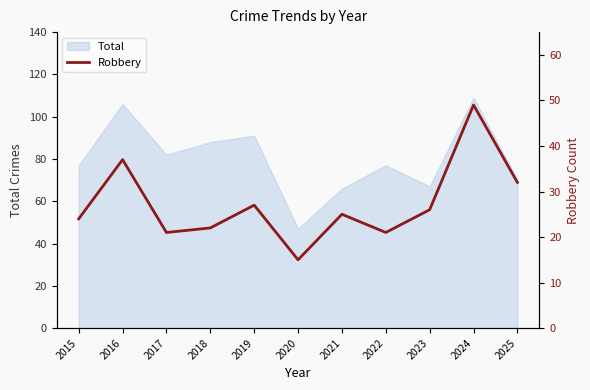

What is the difference between the maximum and second lowest values?

28